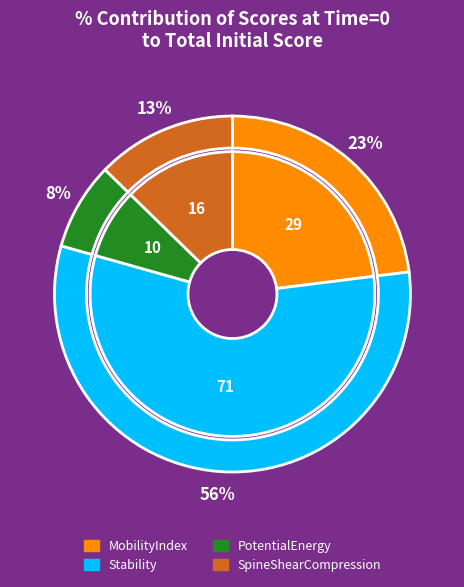

Which slice is the smallest?

PotentialEnergy